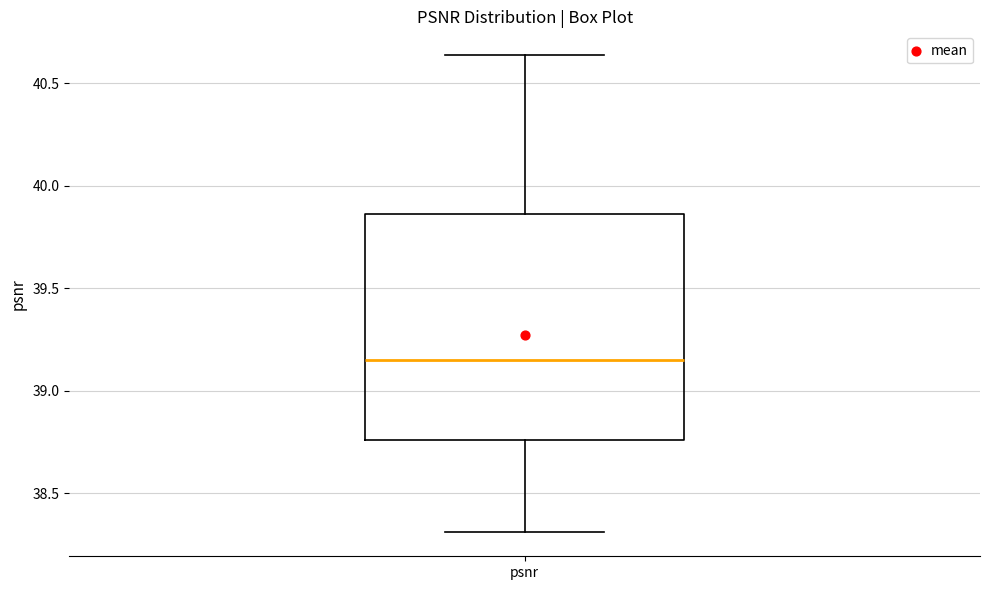

Where does the lower whisker of the box for psnr end on the y-axis? The values are not printed on the chart, so give them approximately, as read against the axis.

38.30